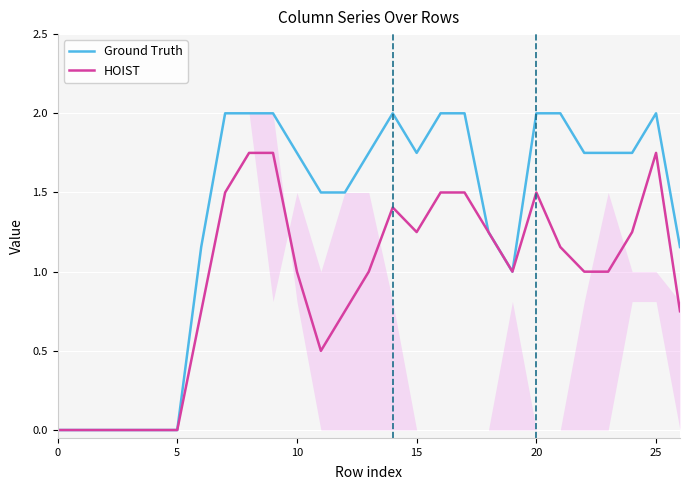

What is the value of the HOIST point at the 15th from the left?

1.4